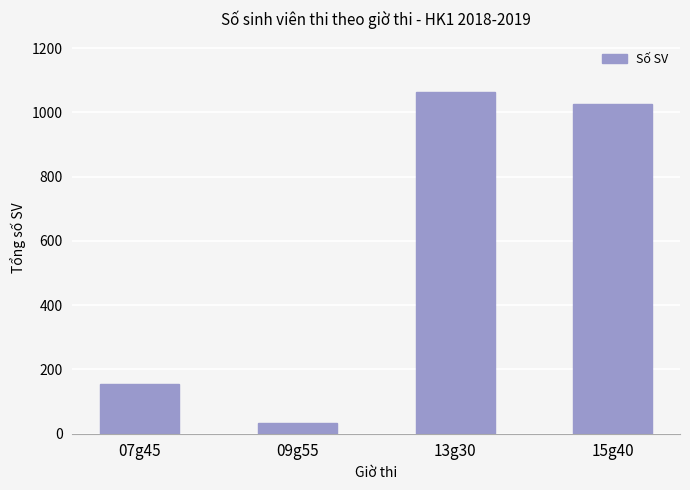

What is the label of the 2nd bar from the left?

09g55